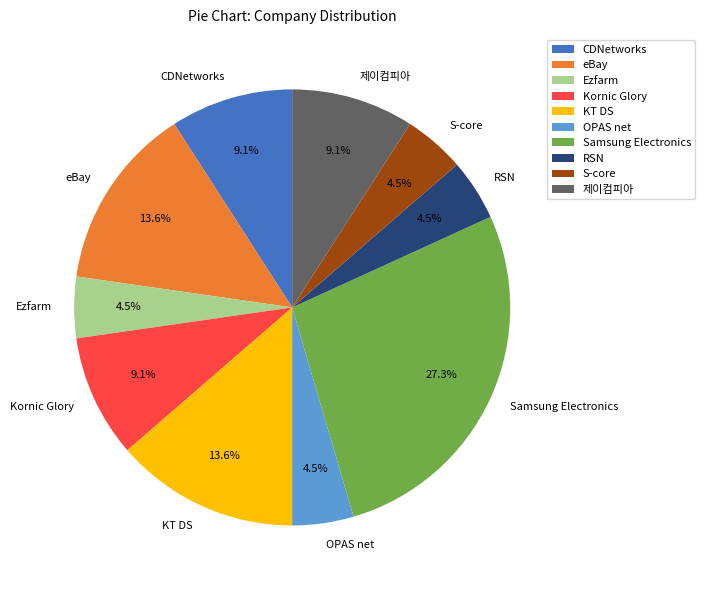

Is it true that 제이컴피아 is 9% of the pie?

True